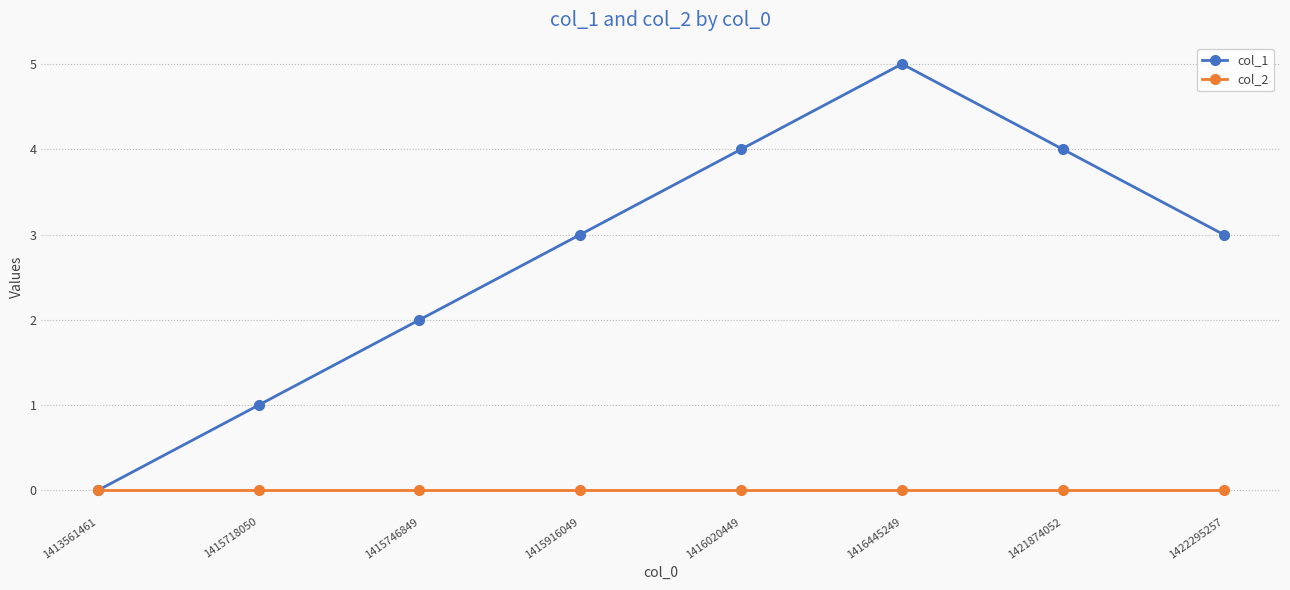

The col_1 series shows 0 at 1413561461. True or false?

True